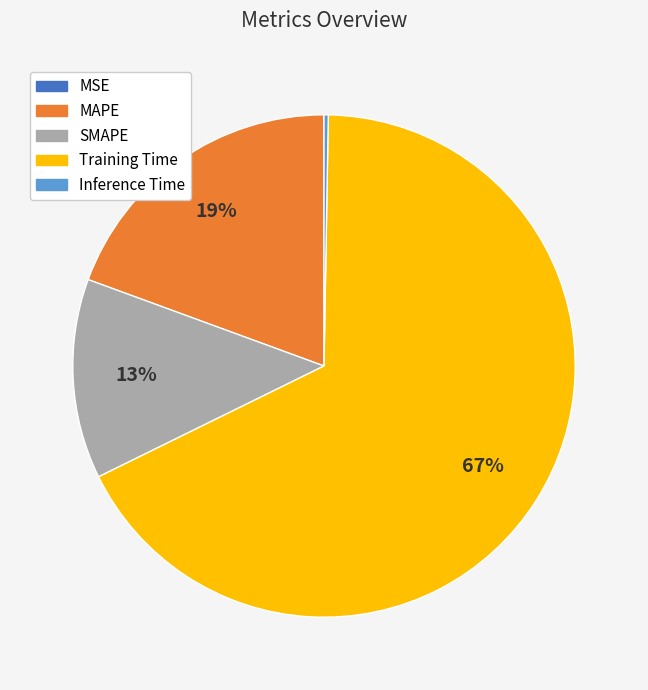

To the nearest percent, what is the average slice percentage?

20%